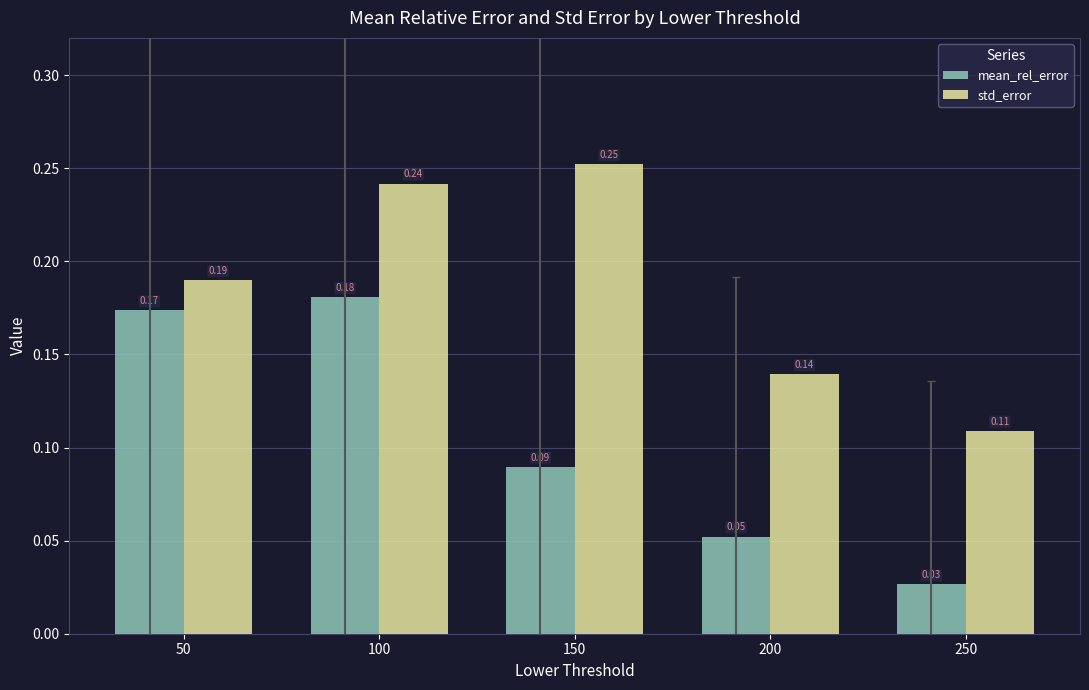

Which series has the largest range (max minus min)?

mean_rel_error